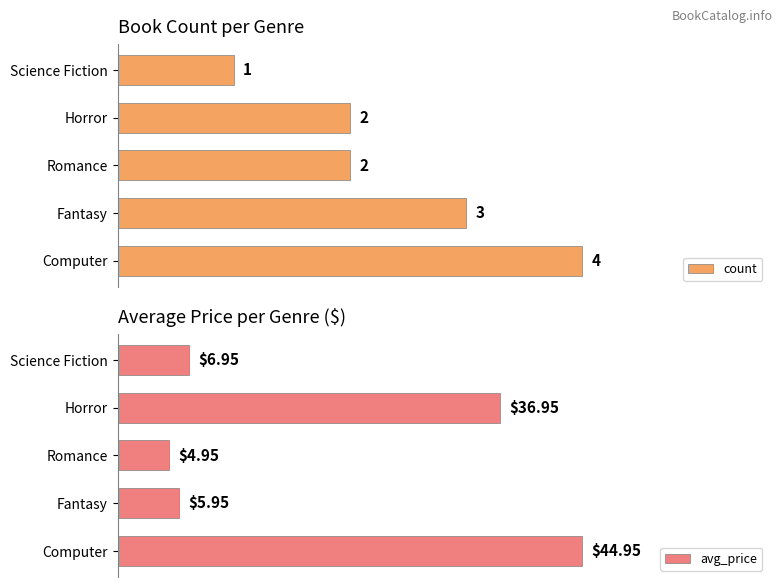

List the labels in order of avg_price value, smallest first.

Romance, Fantasy, Science Fiction, Horror, Computer